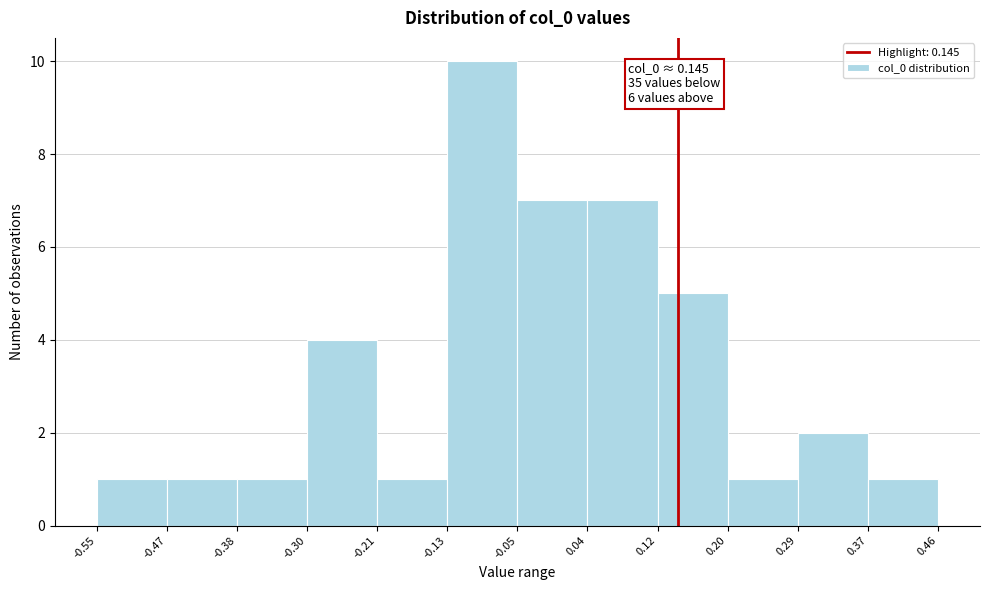

Over which range of the x-axis is the bar tallest?

-0.13 to -0.05